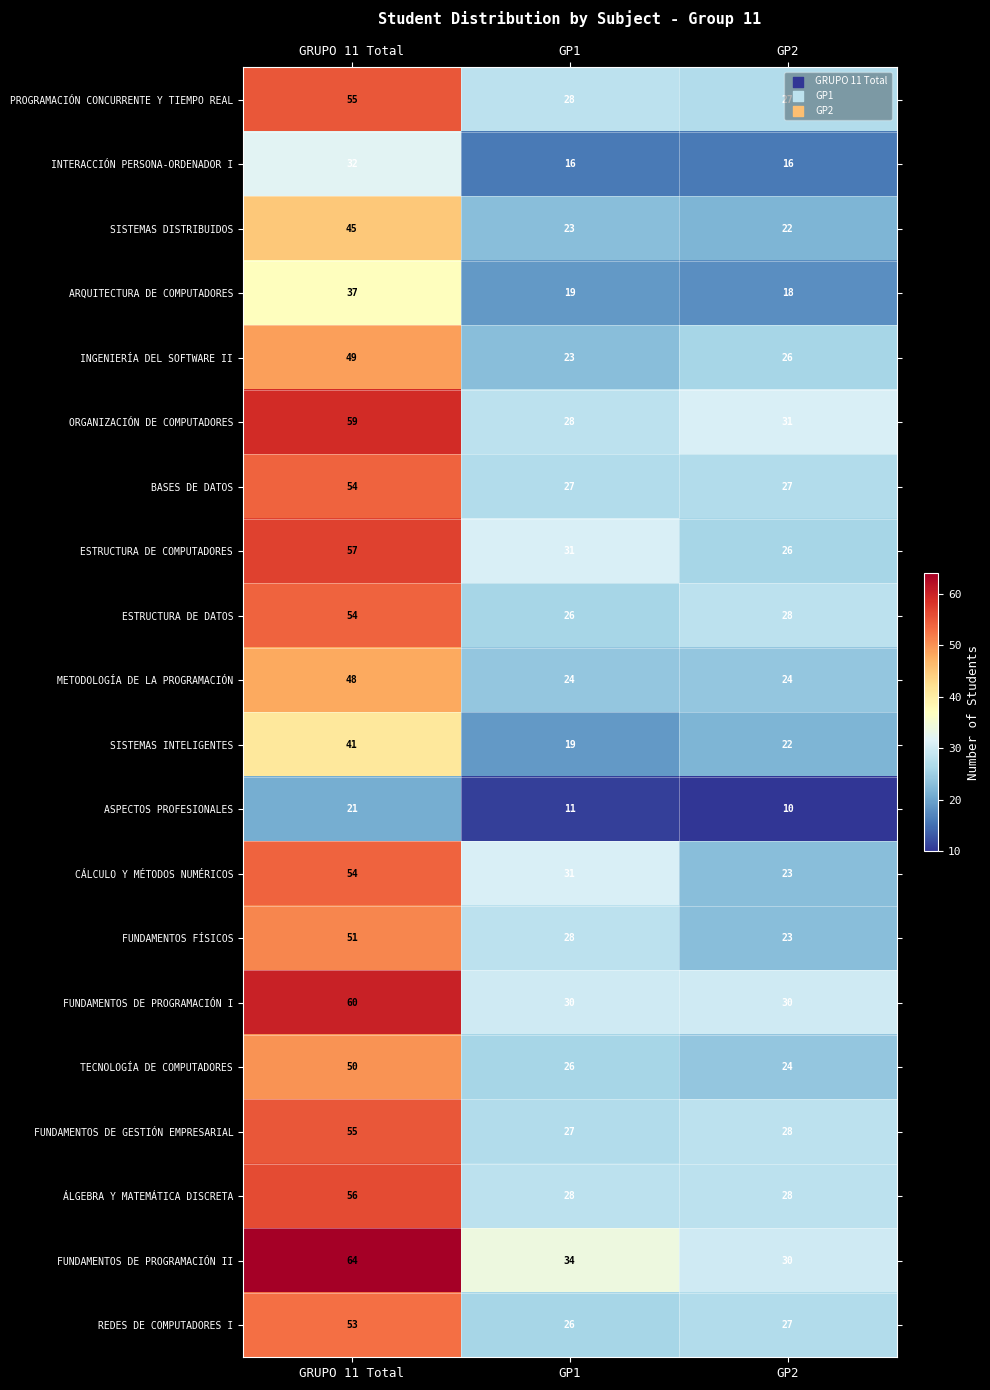

Which series has the largest total across all categories?

FUNDAMENTOS DE PROGRAMACIÓN II